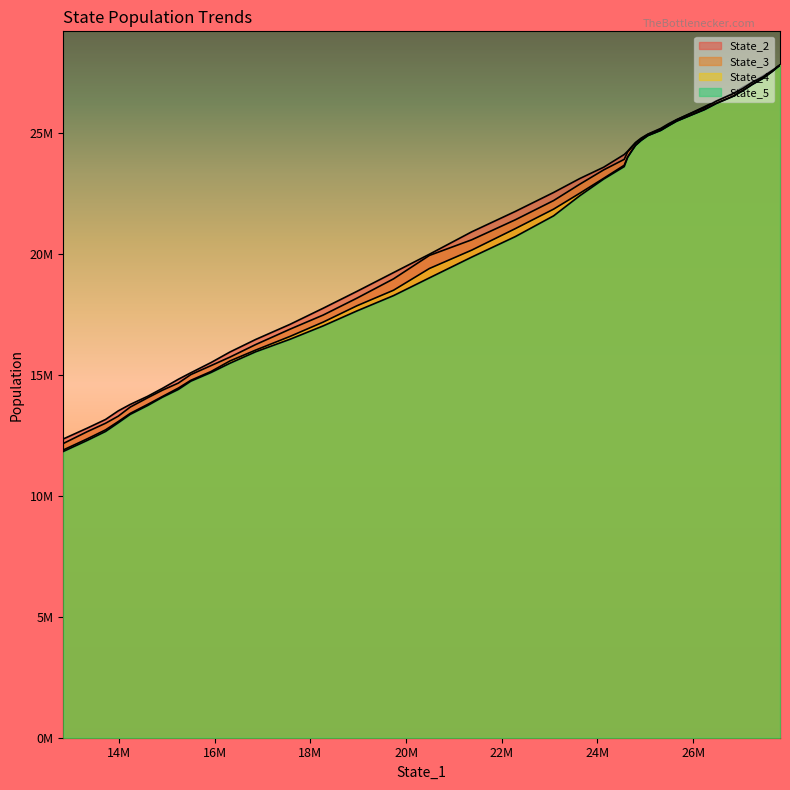

What are all the series names shown in the legend?

State_2, State_3, State_4, State_5